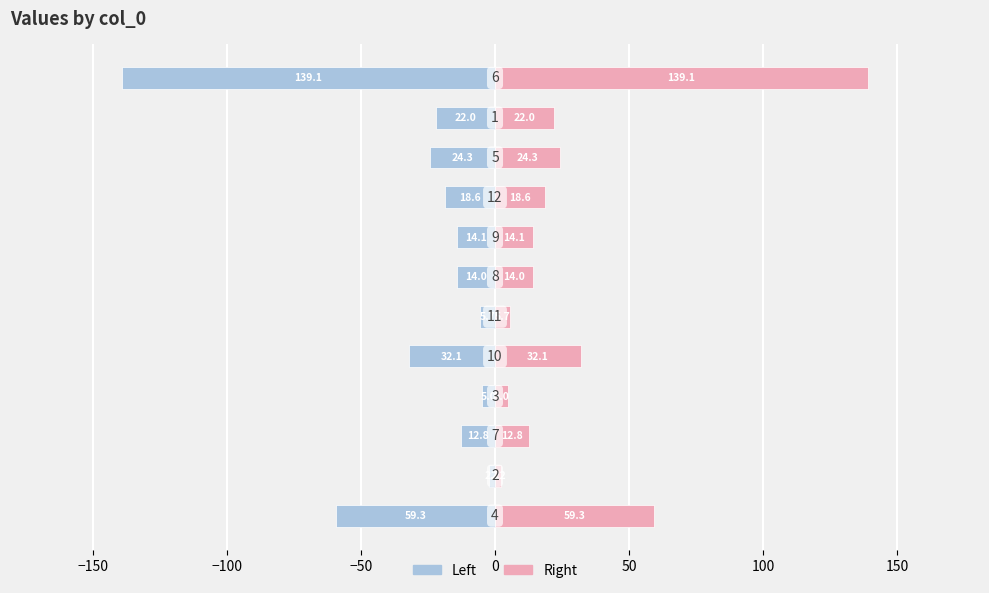

Between 100 and −200, which is larger?

100